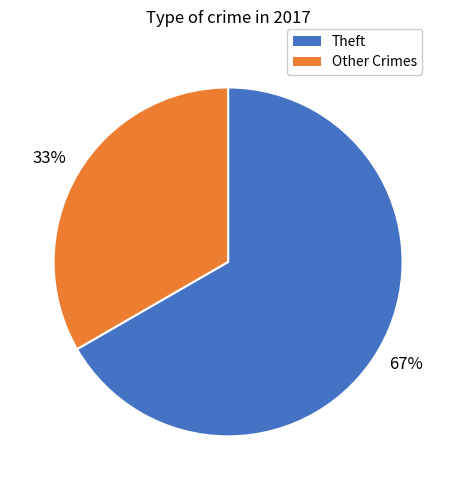

Is there a majority slice in this chart?

Yes